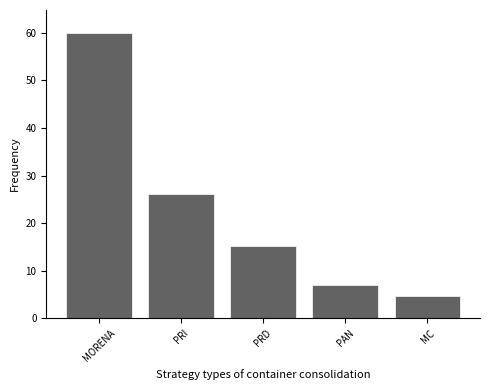

What is the label of the 5th bar from the right?

MORENA